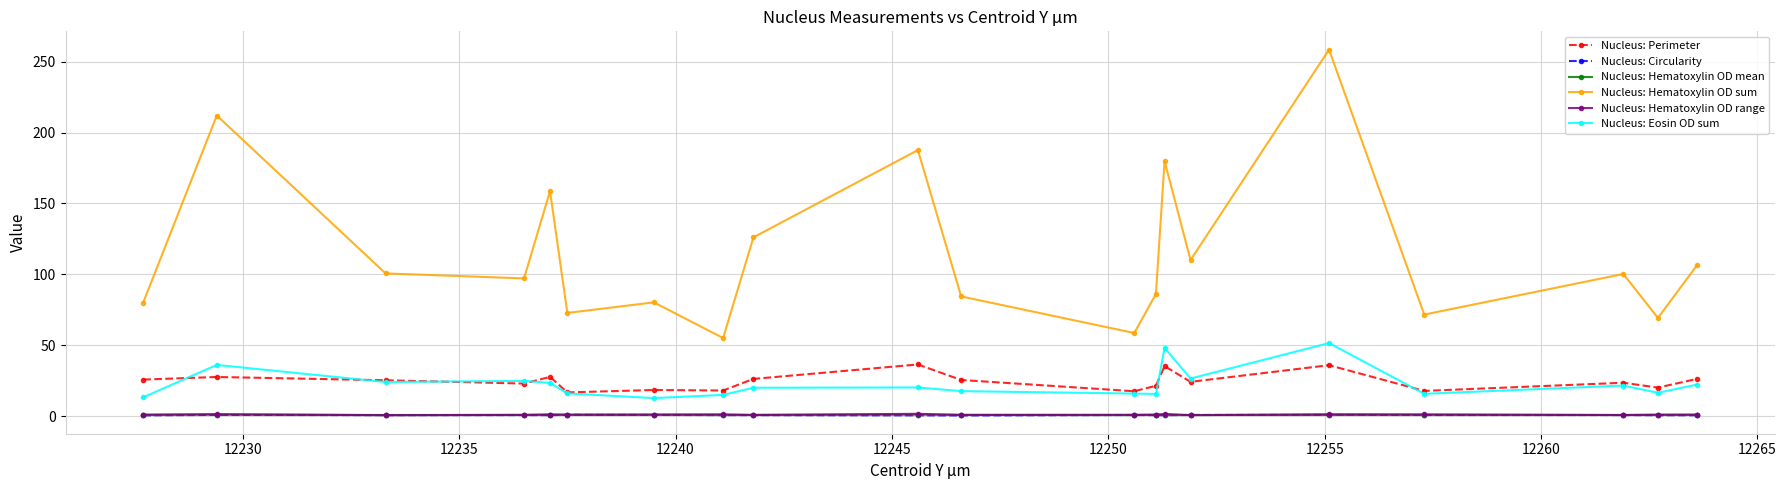

True or false: Nucleus: Hematoxylin OD sum and Nucleus: Hematoxylin OD range cross at least once.

False